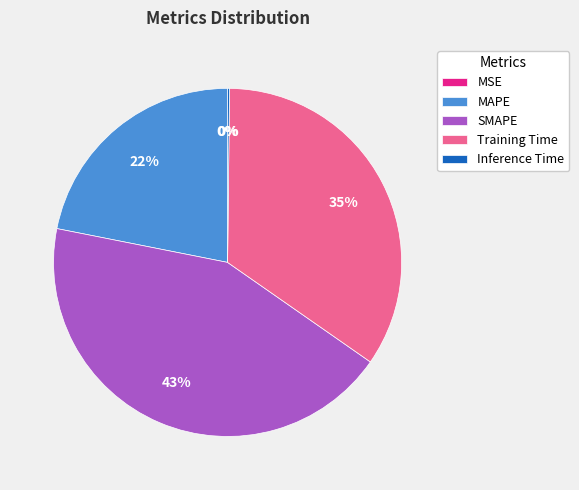

To the nearest percent, what is the average slice percentage?

20%